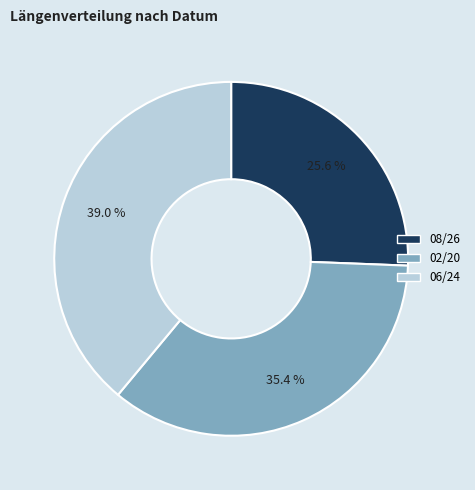

Between 06/24 and 02/20, which is larger?

06/24